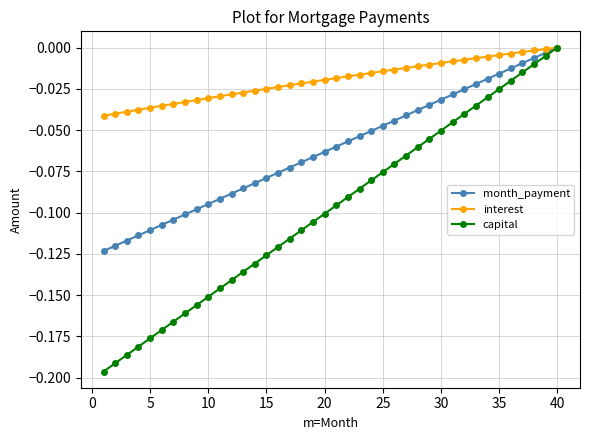

Rank the series by their average value, from lowest to highest.

capital, month_payment, interest